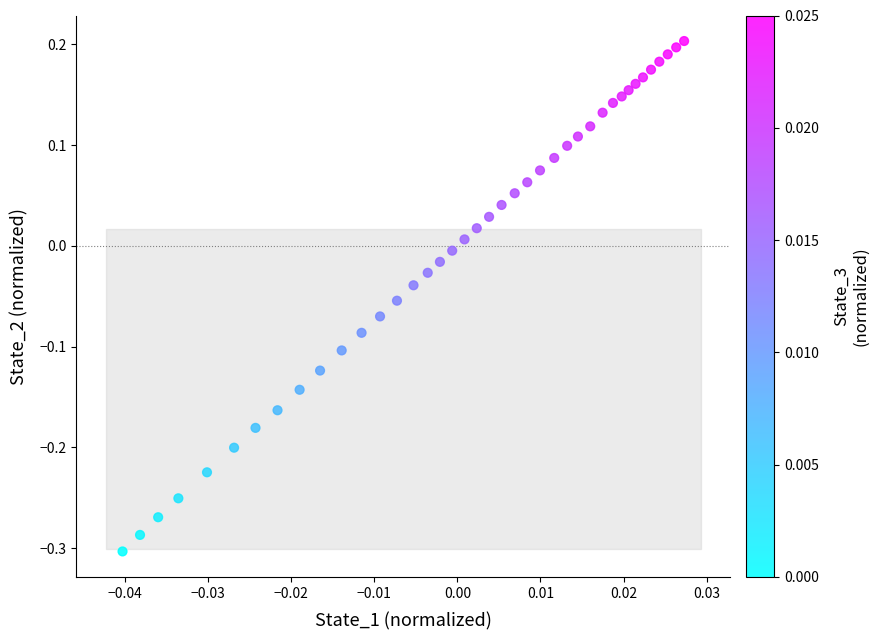

What is the range of Y values (max minus min)?

0.5